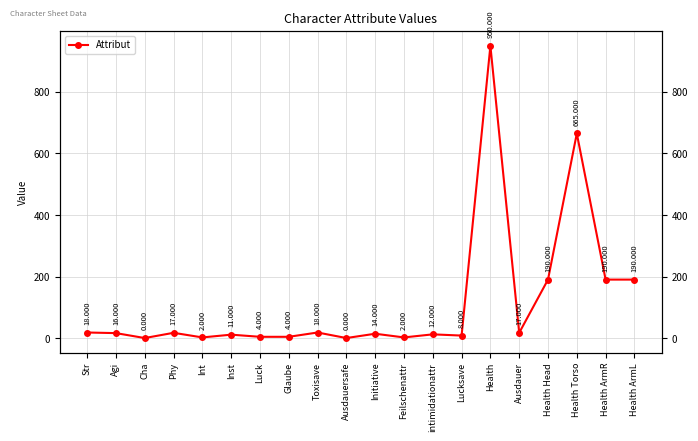

Is it true that the value at intimidationattr is 21?

False